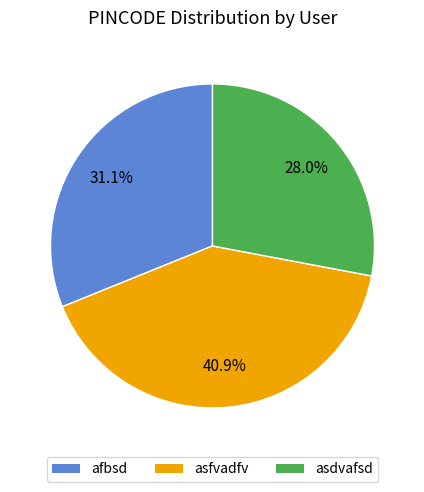

Which slice is the largest?

asfvadfv